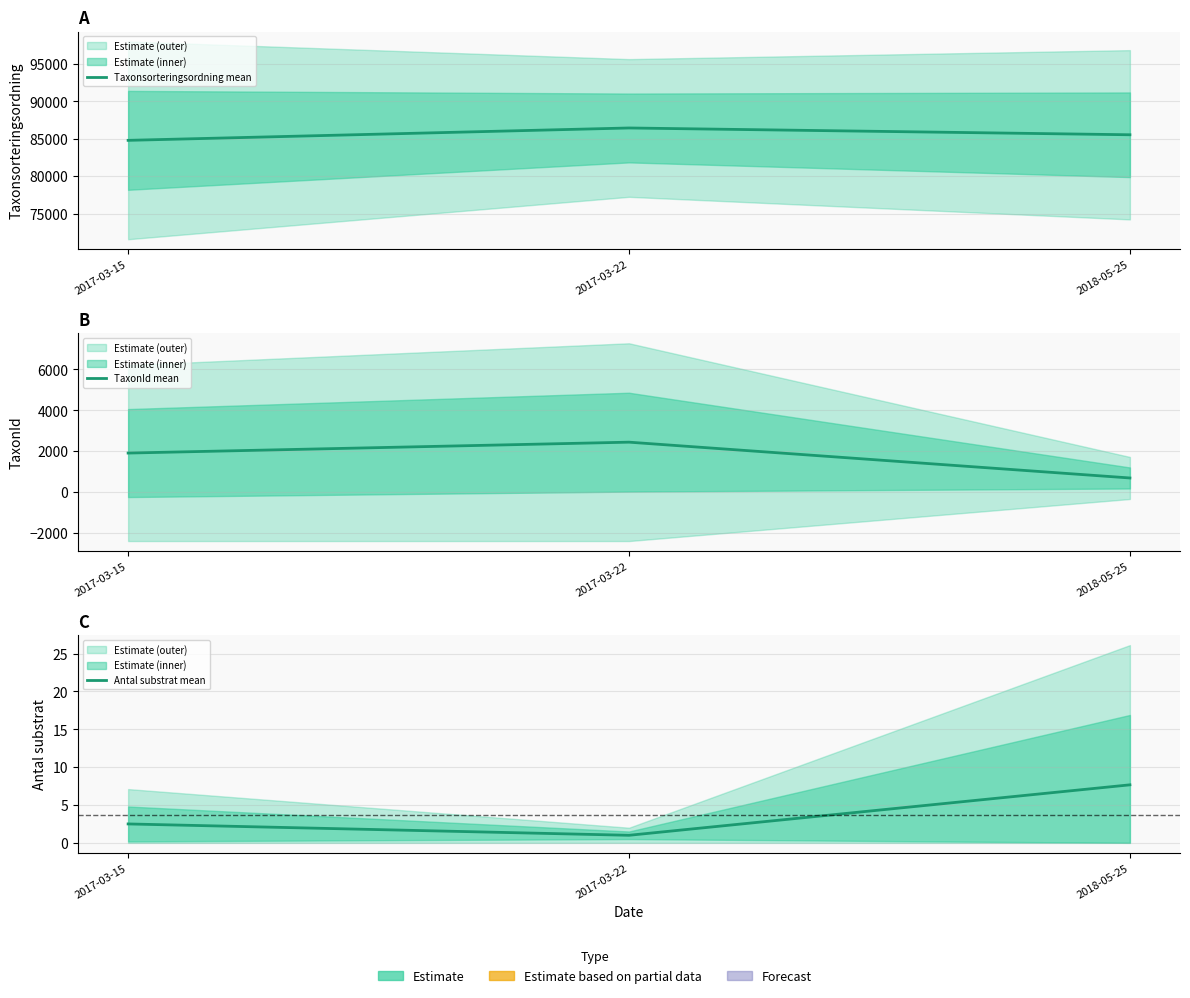

What value does the Taxonsorteringsordning mean series have at 2017-03-15?

84790.0